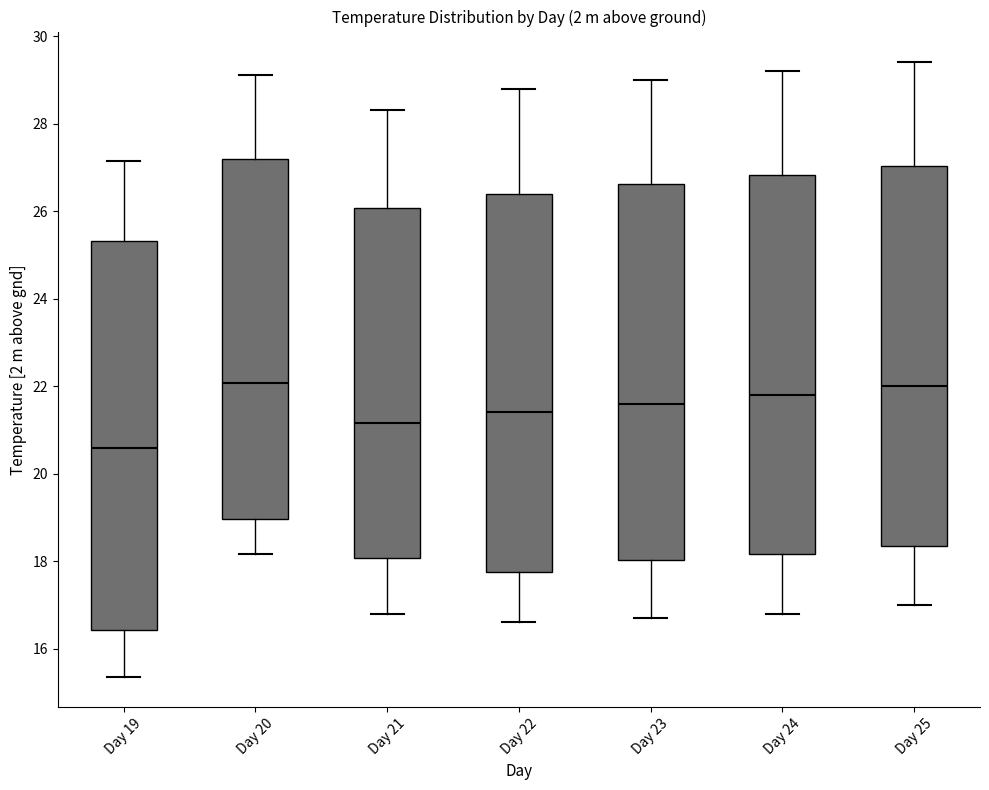

Comparing the boxes themselves (not the whiskers), which one is the tallest?

Day 19